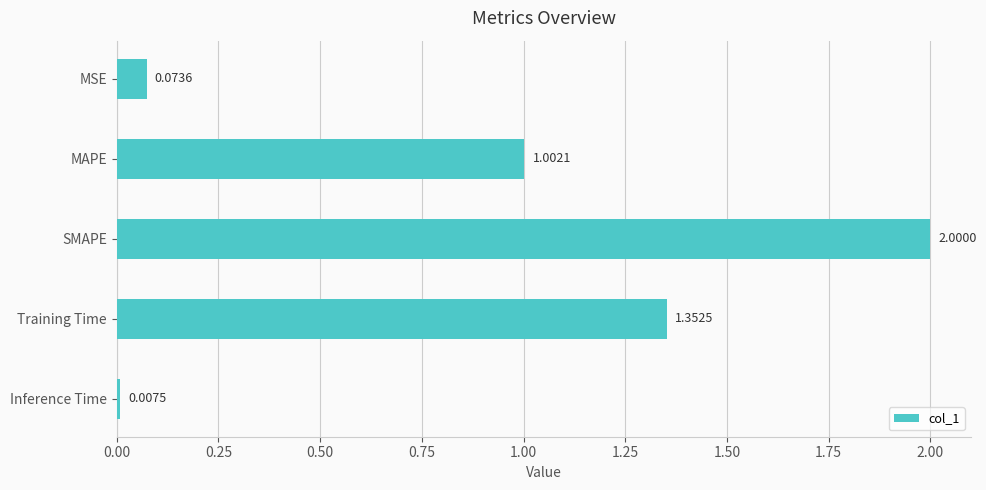

Where is the data nearest to the value 1?

MAPE